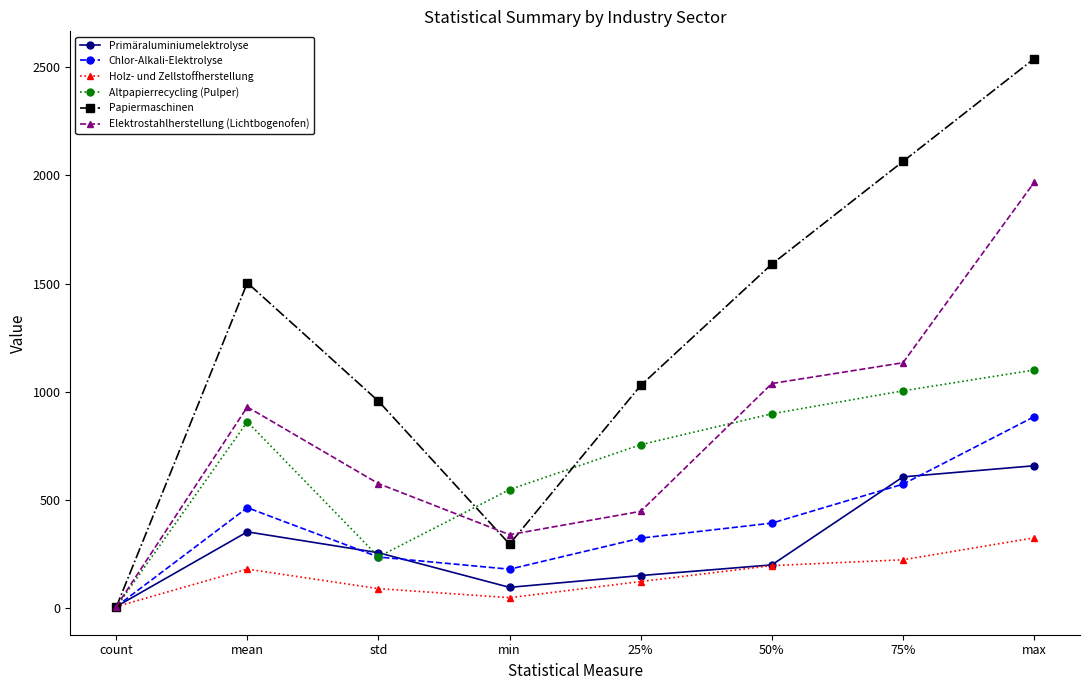

Rank the series at min from highest to lowest value.

Altpapierrecycling (Pulper), Elektrostahlherstellung (Lichtbogenofen), Papiermaschinen, Chlor-Alkali-Elektrolyse, Primäraluminiumelektrolyse, Holz- und Zellstoffherstellung